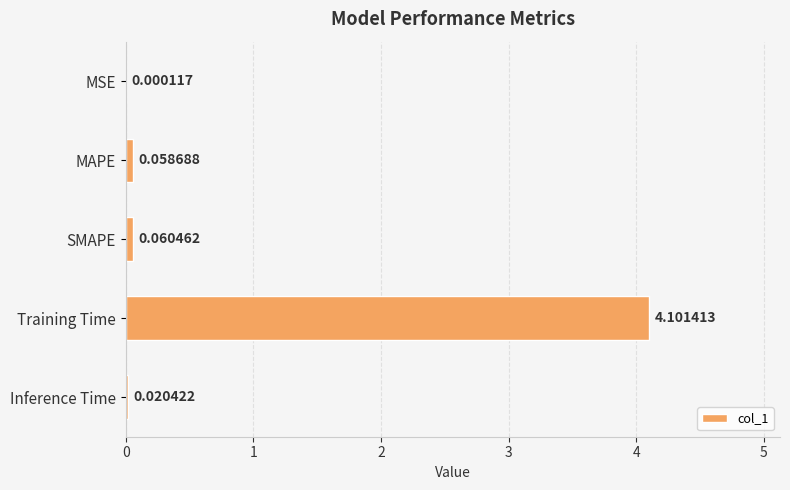

Which category has the highest value across all series?

Training Time